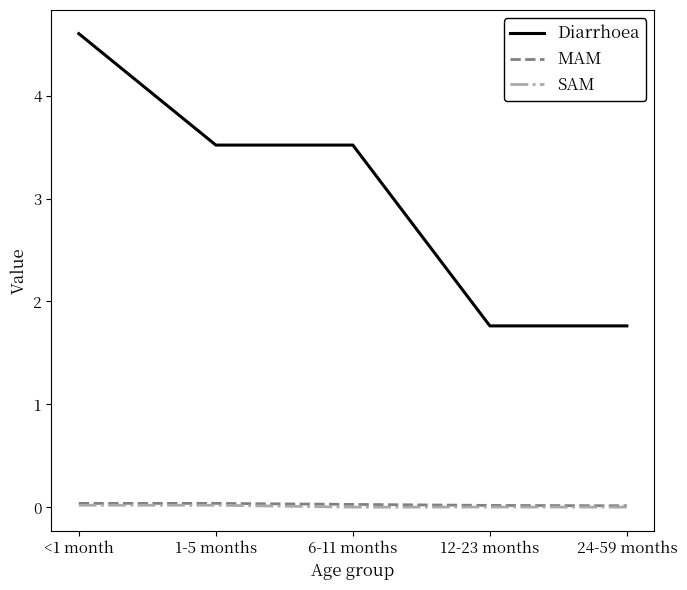

At how many categories does at least one series exceed 3?

3